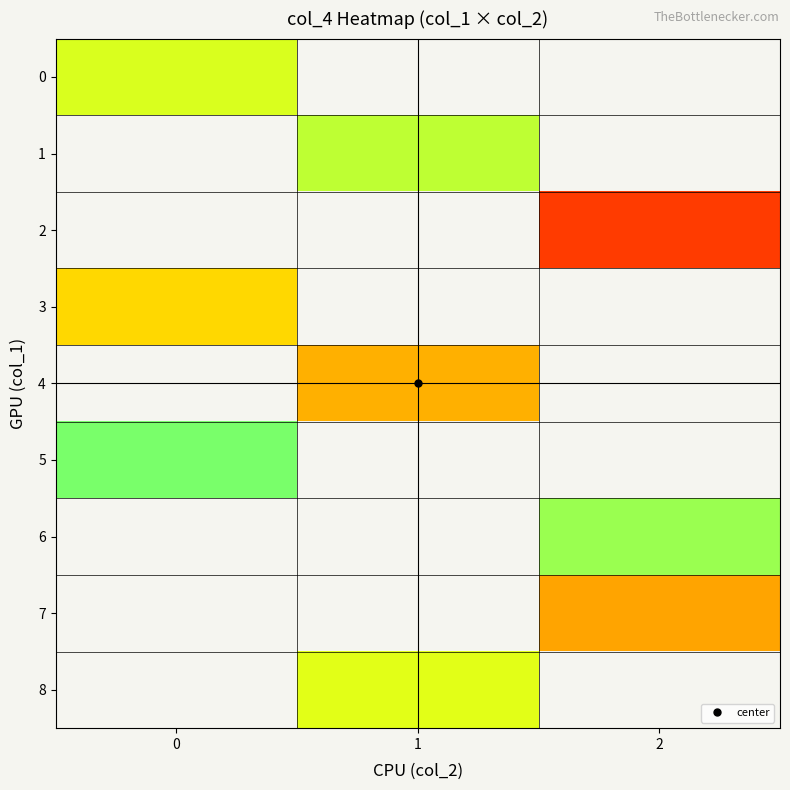

Which category has the lowest value across all series?

2